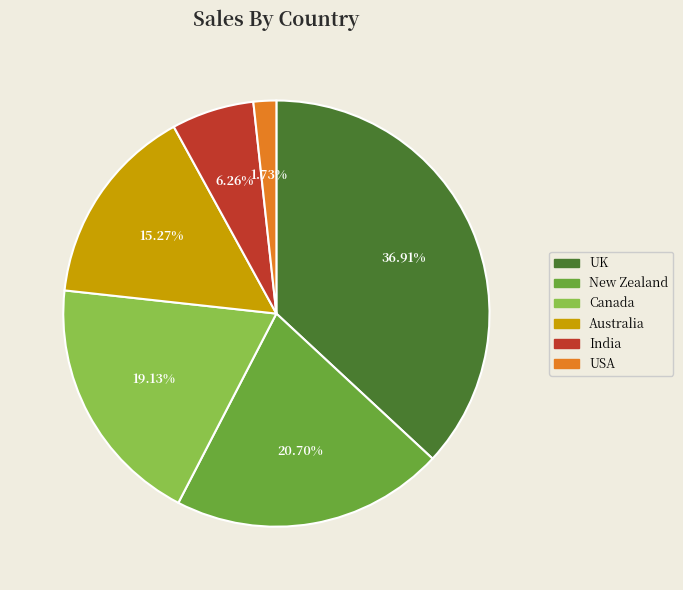

To the nearest percent, what is the combined percentage of Australia and USA?

17%